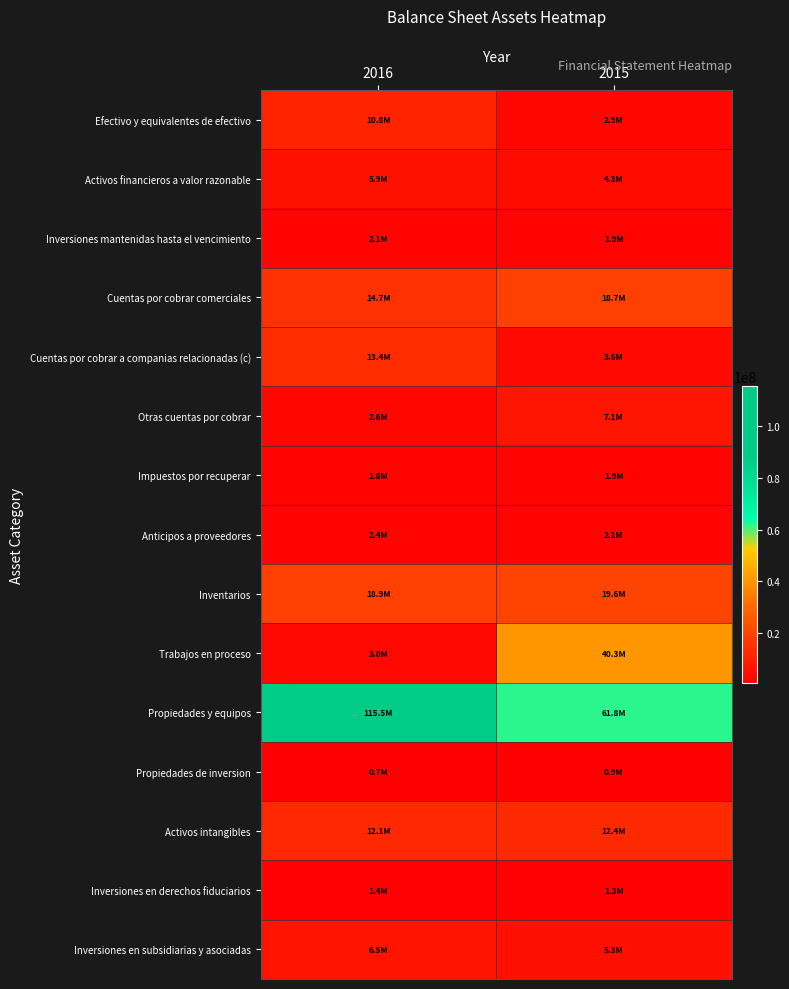

What is the maximum value shown in the chart?

115482884